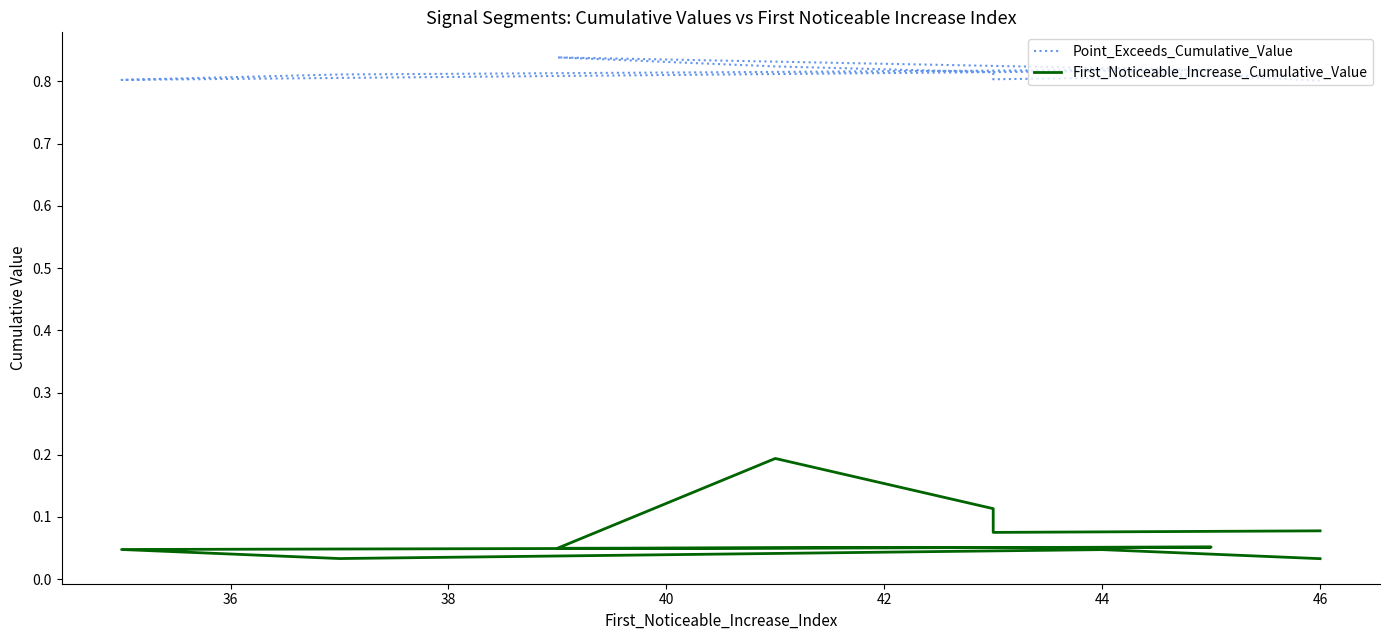

Is the value of First_Noticeable_Increase_Cumulative_Value at 44 greater than the value of Point_Exceeds_Cumulative_Value at 48?

No